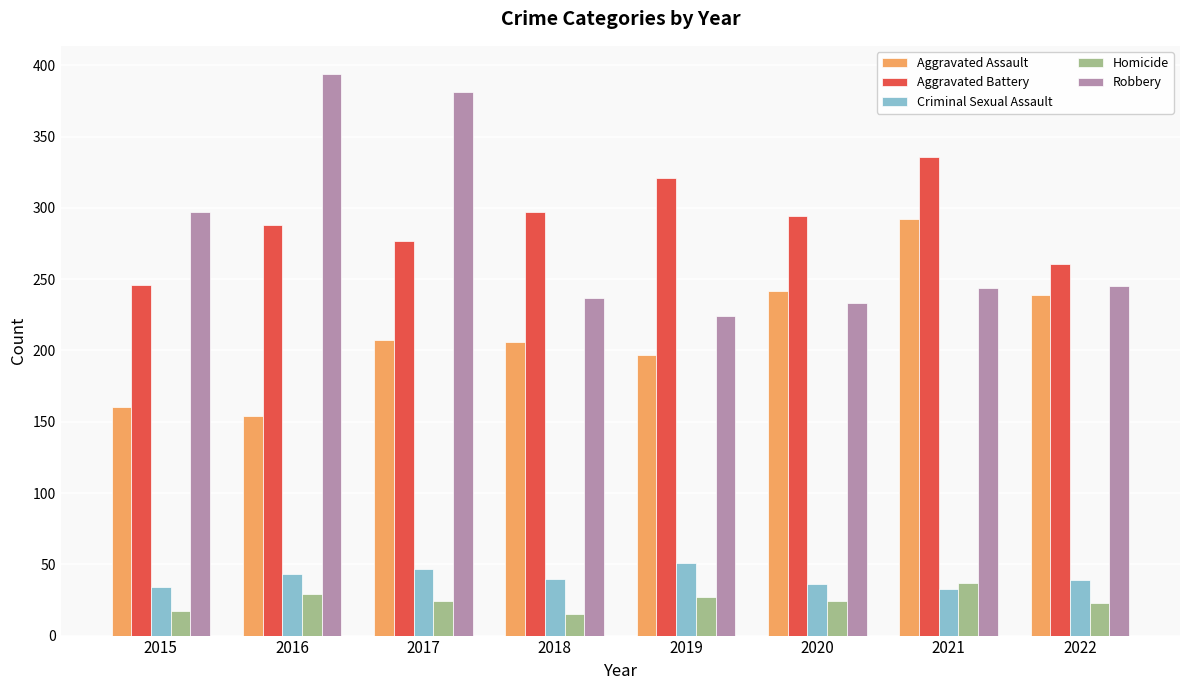

What is the smallest value displayed?

15